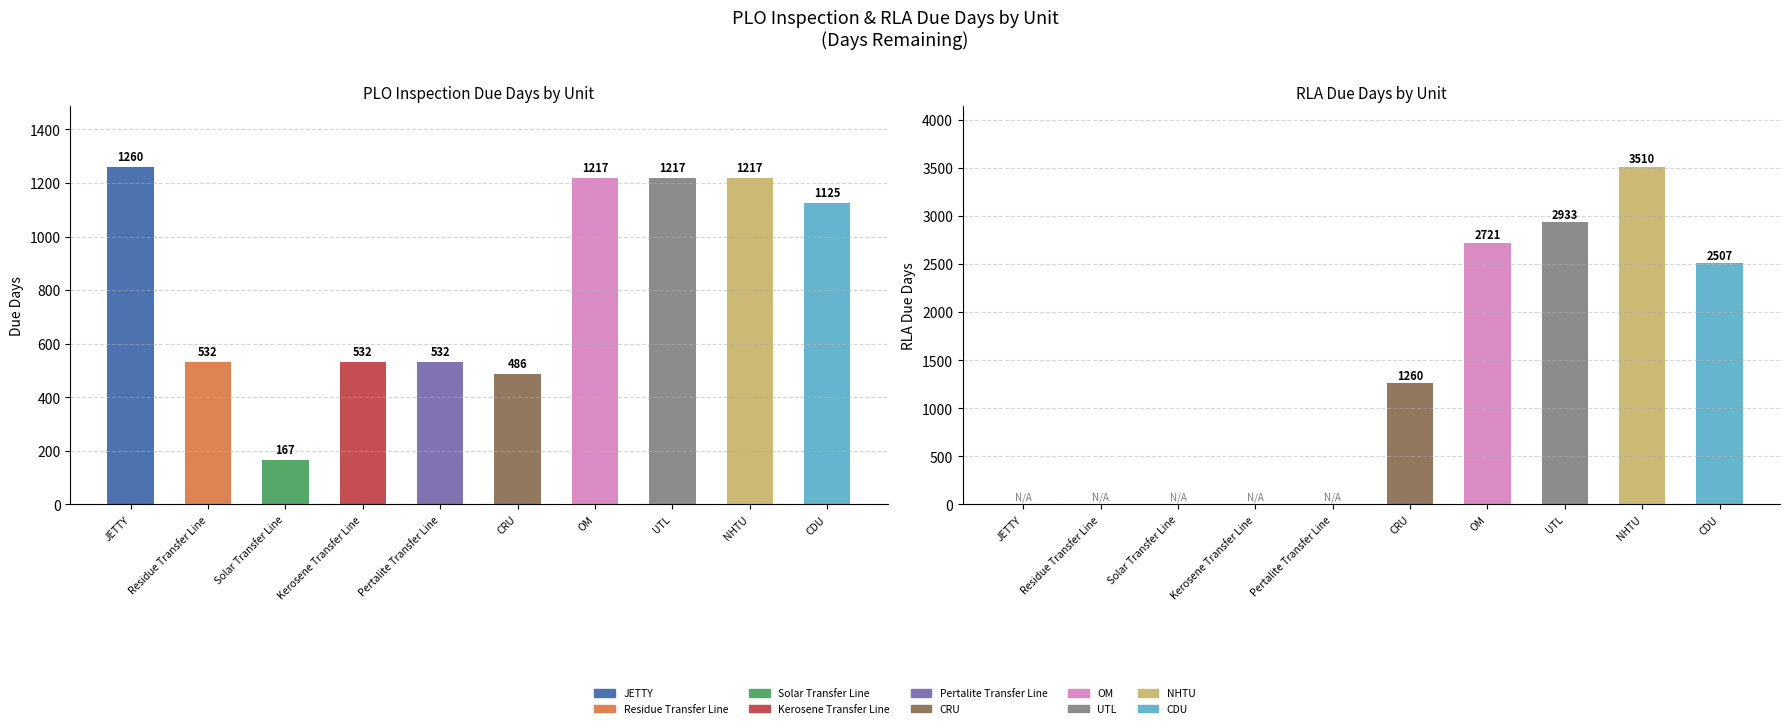

List the series in order of their overall mean, highest first.

RLA Due Days, Due Days